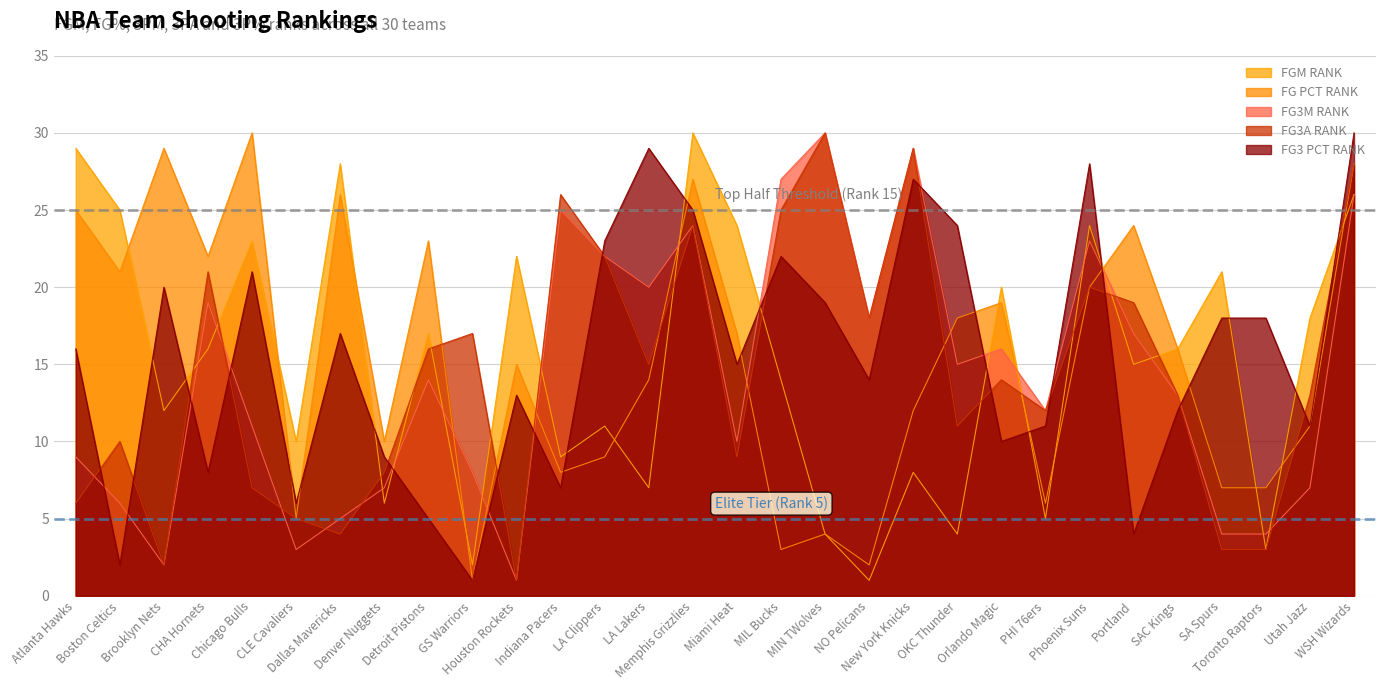

After their last crossing, which series has the higher values: FG3M RANK or FG PCT RANK?

FG PCT RANK